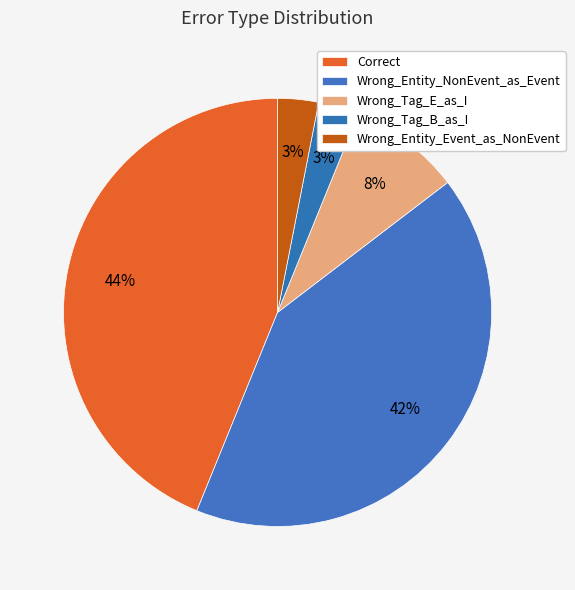

What percentage is NOT represented by Wrong_Entity_NonEvent_as_Event?

58.5%